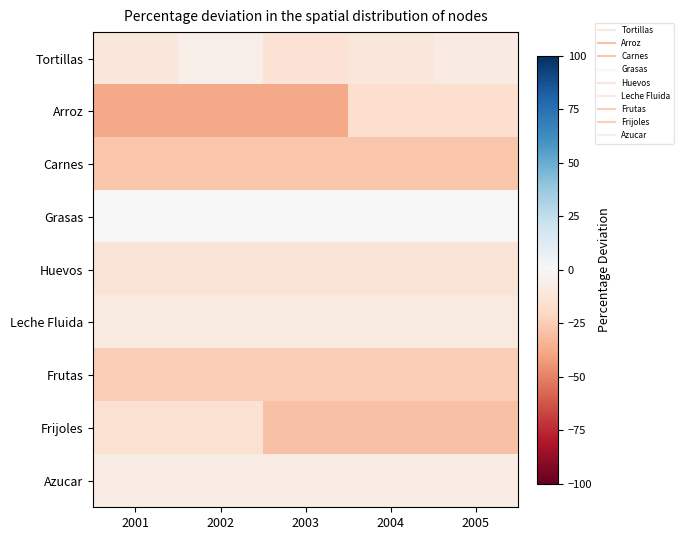

Which label corresponds to the largest value in the chart?

2001